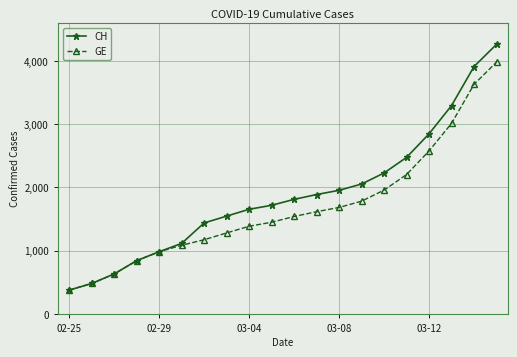

What is the maximum value for CH?

4259